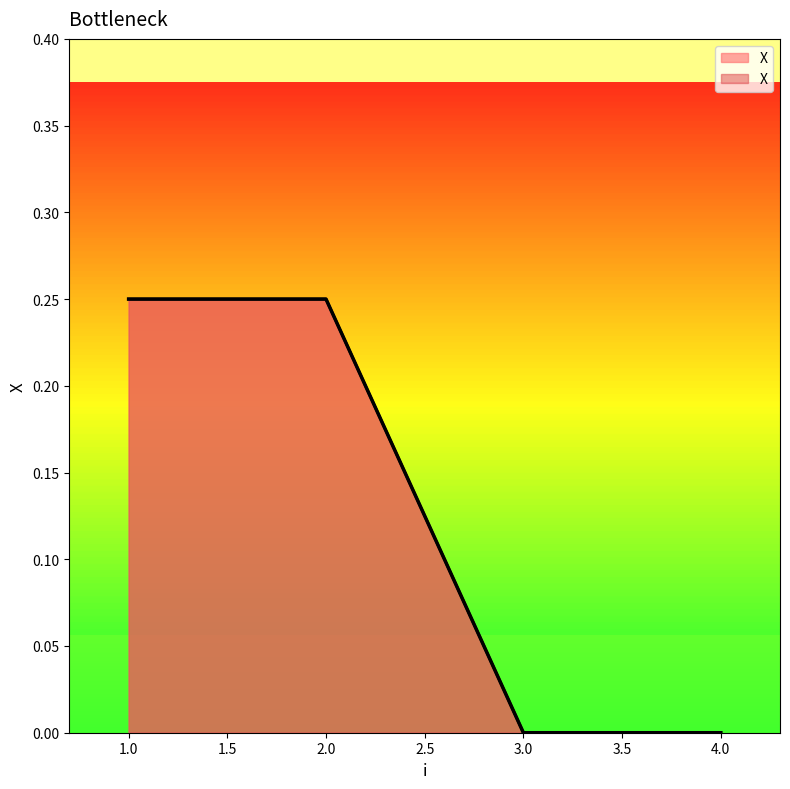

At which label is the value closest to 0?

3